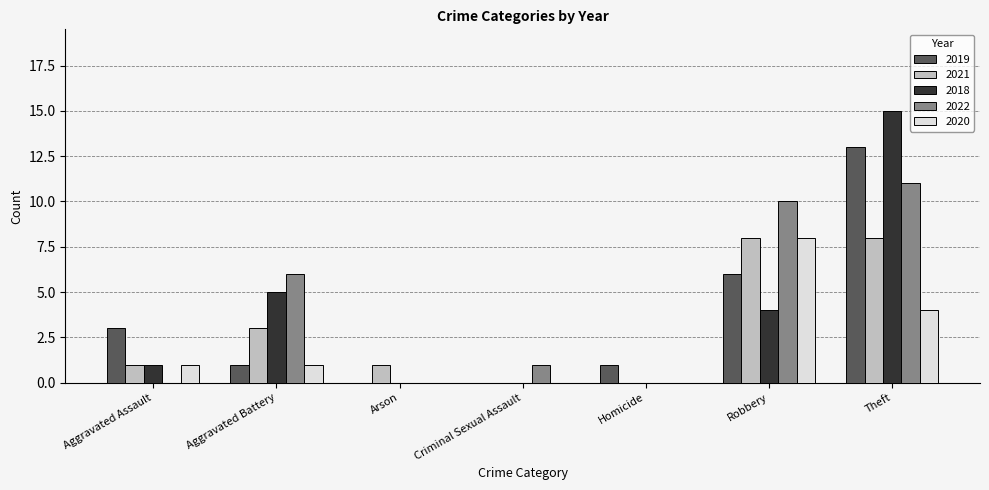

Which category has the highest value in the 2019 series?

Theft